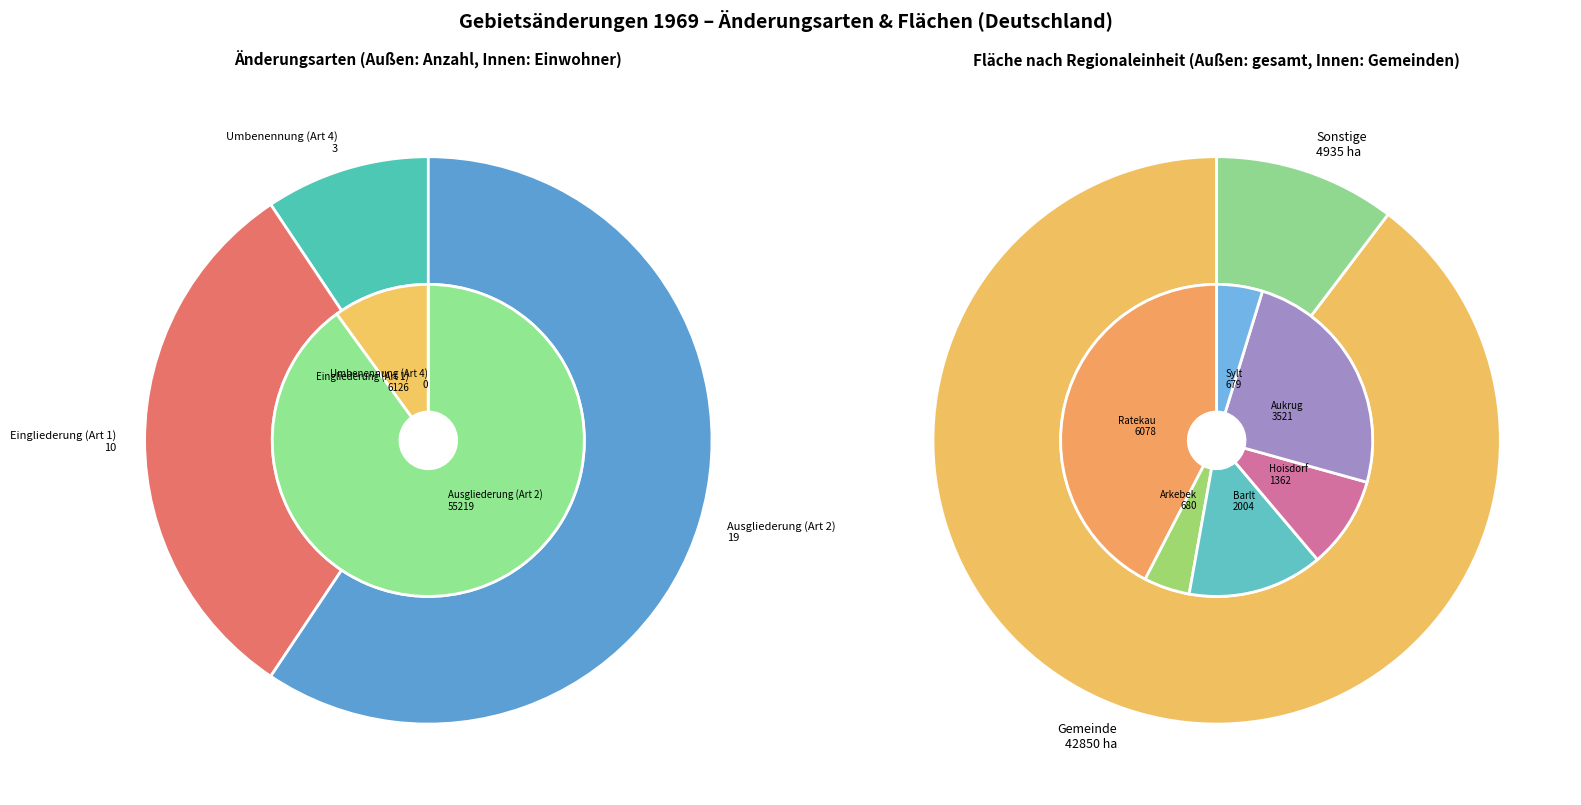

True or false: Weddingstedt (Borgholz) accounts for 1% of the total.

False